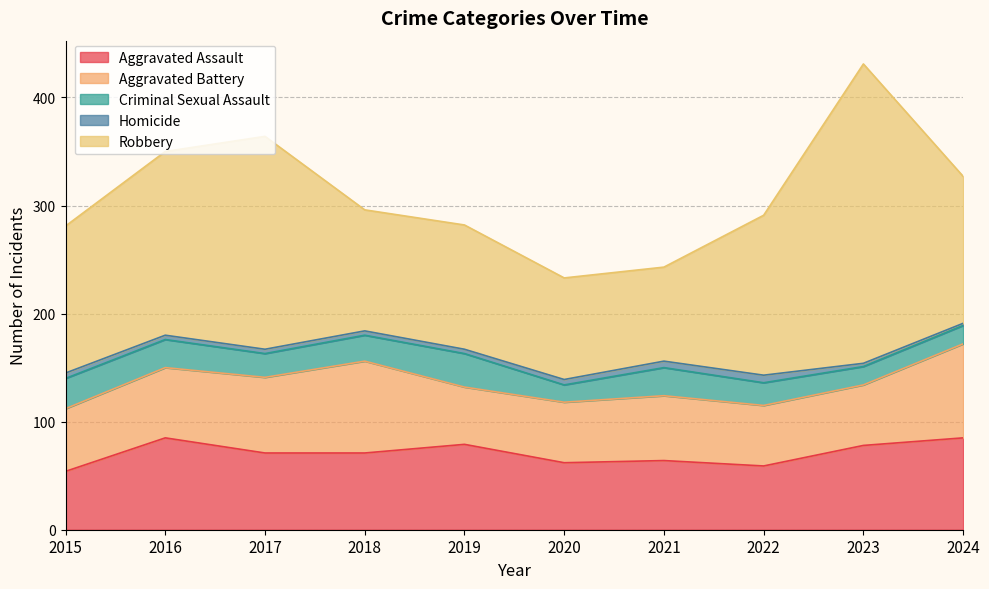

What is the maximum value shown in the chart?

277